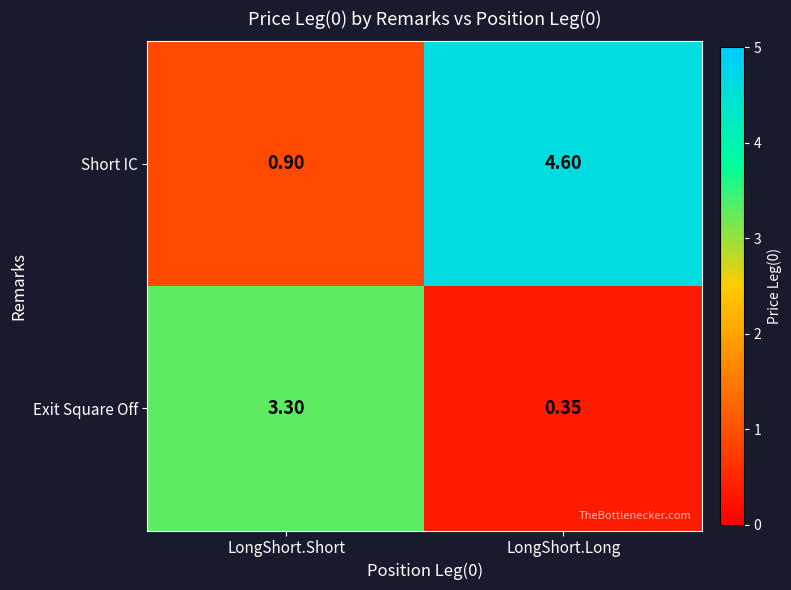

At which label does Exit Square Off reach its peak?

LongShort.Short